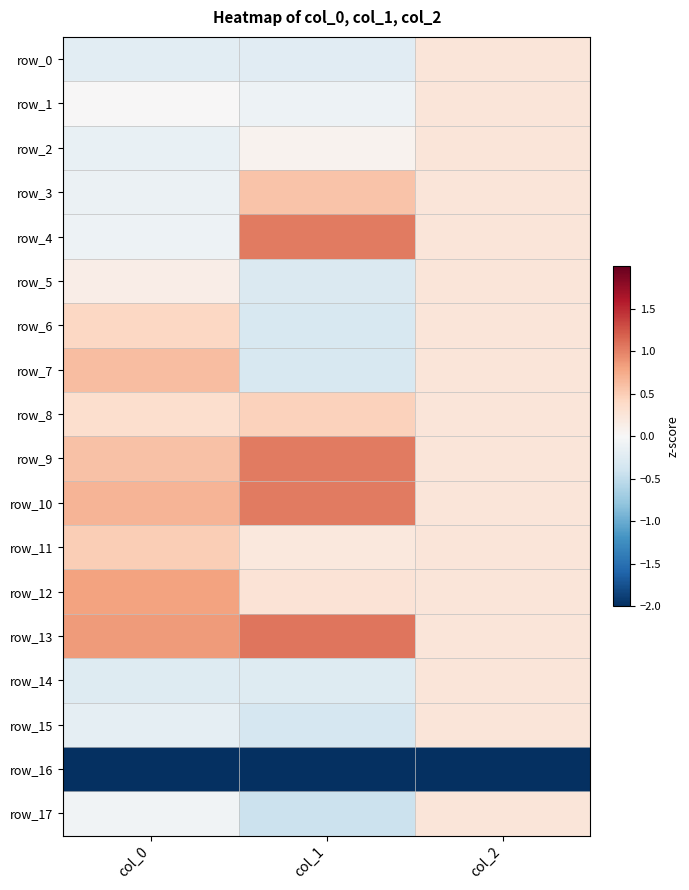

How many row_11 values are between 0 and 1?

3